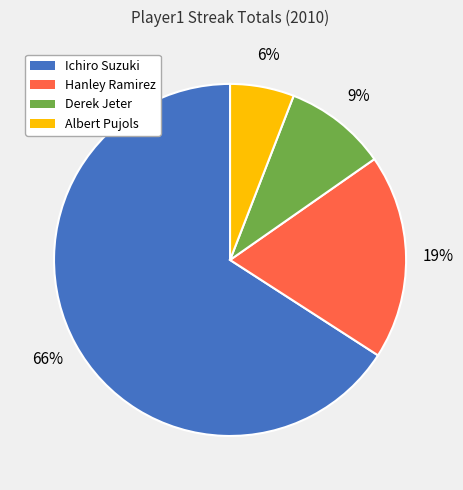

What is the smallest slice in the pie chart?

Albert Pujols